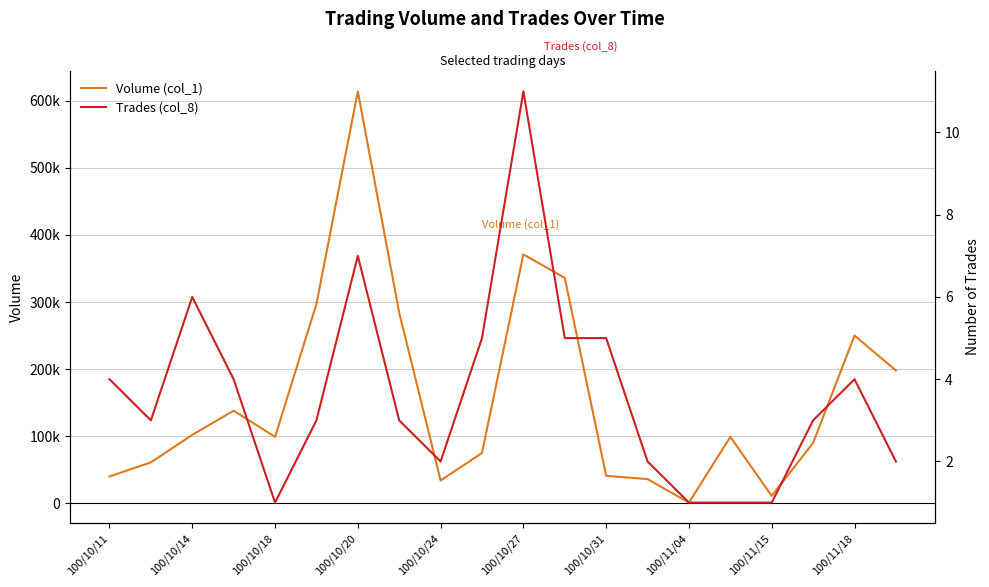

How many interior local valleys does the Volume (col_1) series have?

4